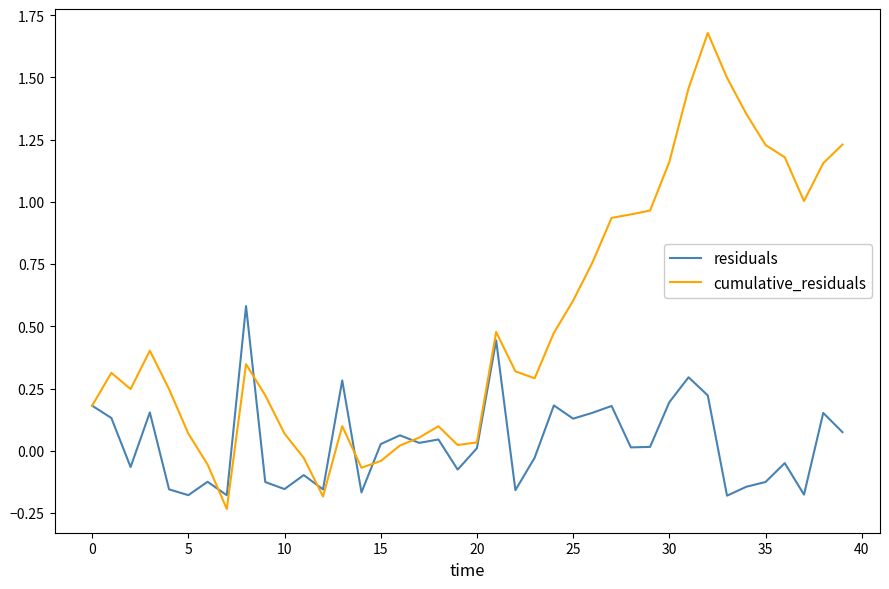

Which series has the largest range (max minus min)?

cumulative_residuals